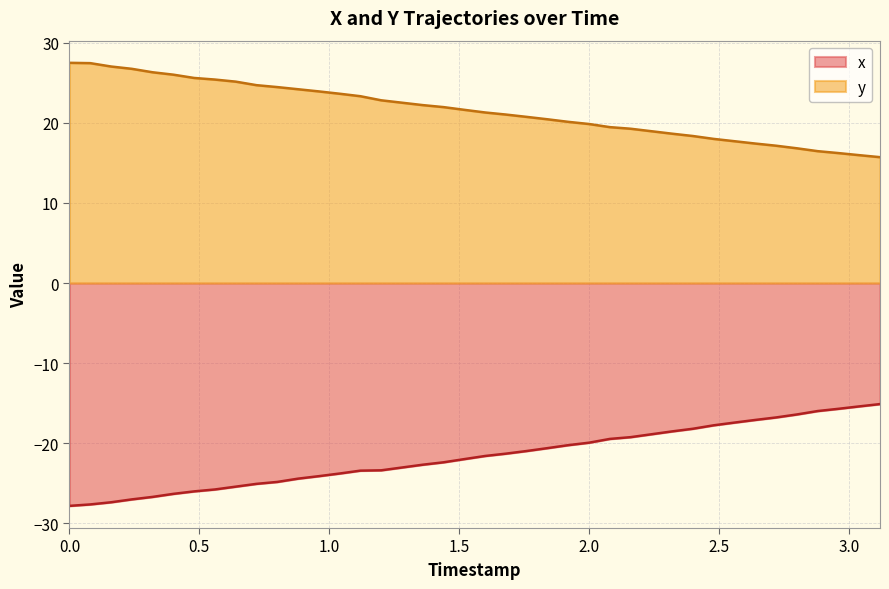

Which series has the largest total across all categories?

y